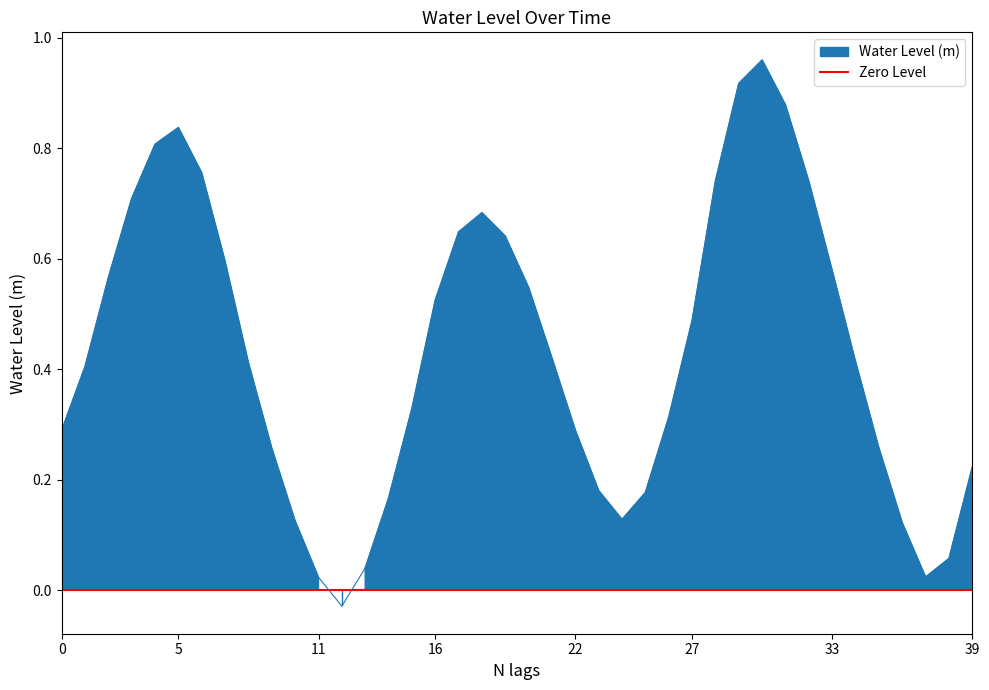

Reading right to left, list all the values displayed in this chart.

0.2	0.1	0.0	0.1	0.3	0.4	0.6	0.7	0.9	1.0	0.9	0.7	0.5	0.3	0.2	0.1	0.2	0.3	0.4	0.5	0.6	0.7	0.6	0.5	0.3	0.2	0.0	-0.0	0.0	0.1	0.3	0.4	0.6	0.8	0.8	0.8	0.7	0.6	0.4	0.3